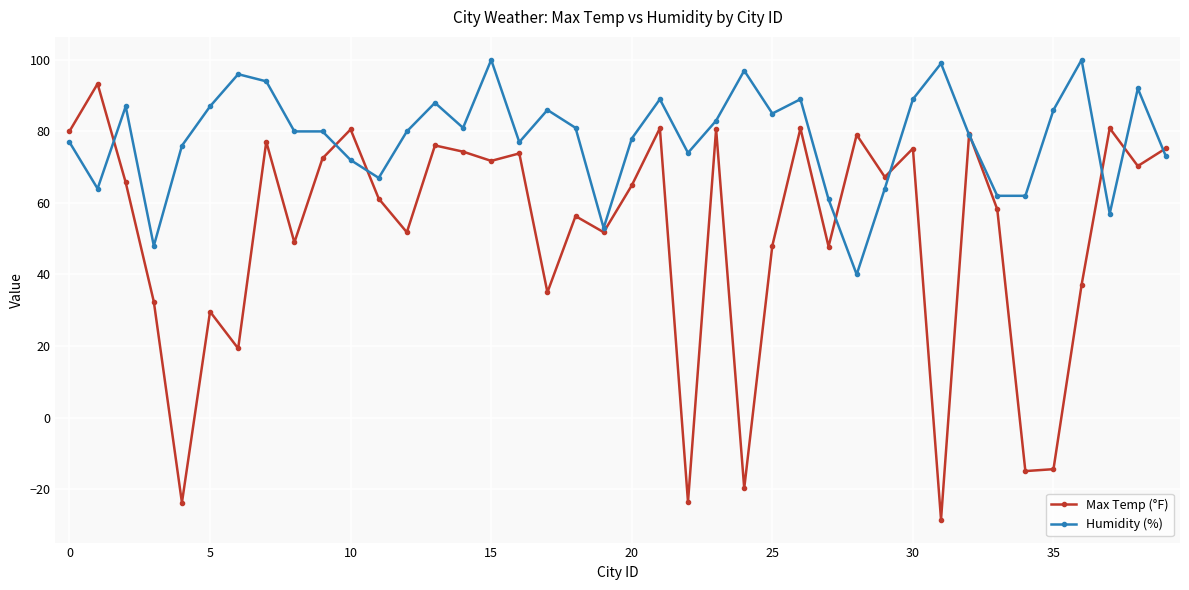

True or false: Max Temp (°F) and Humidity (%) intersect in this chart.

True